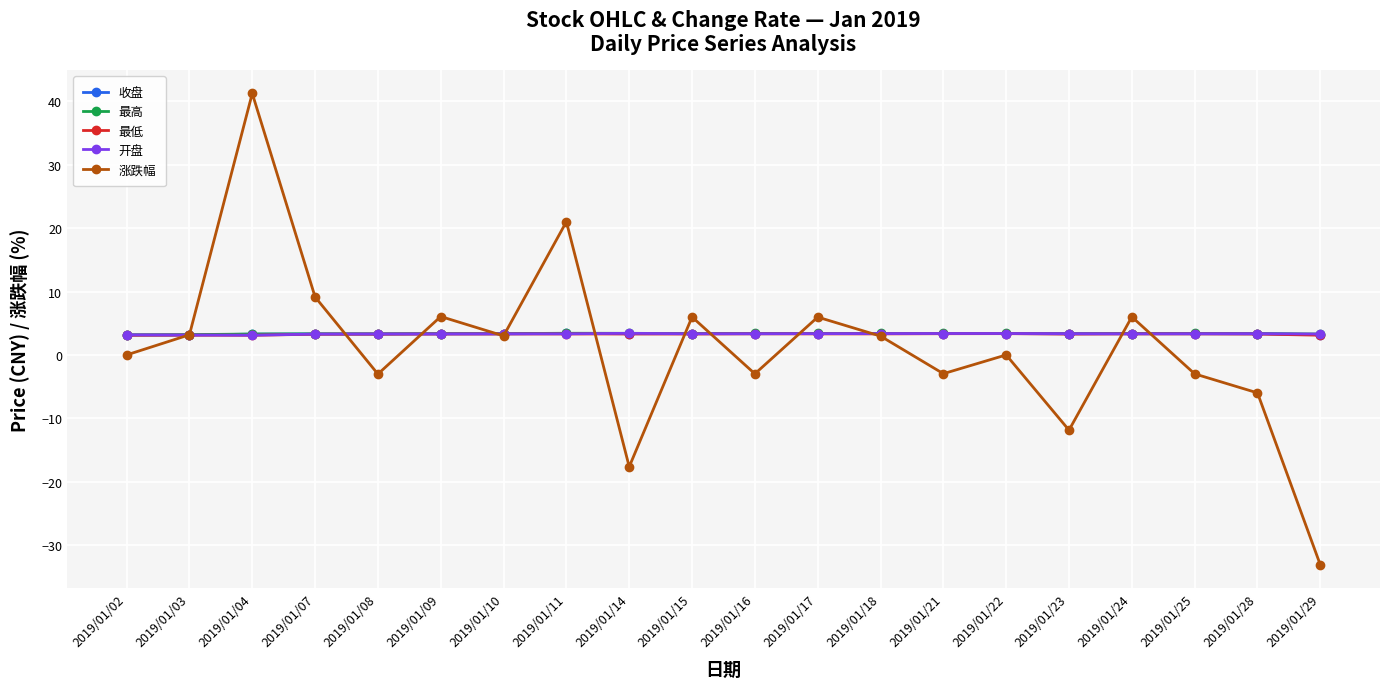

What is the spread (max minus min) of values at 2019/01/16?

6.4